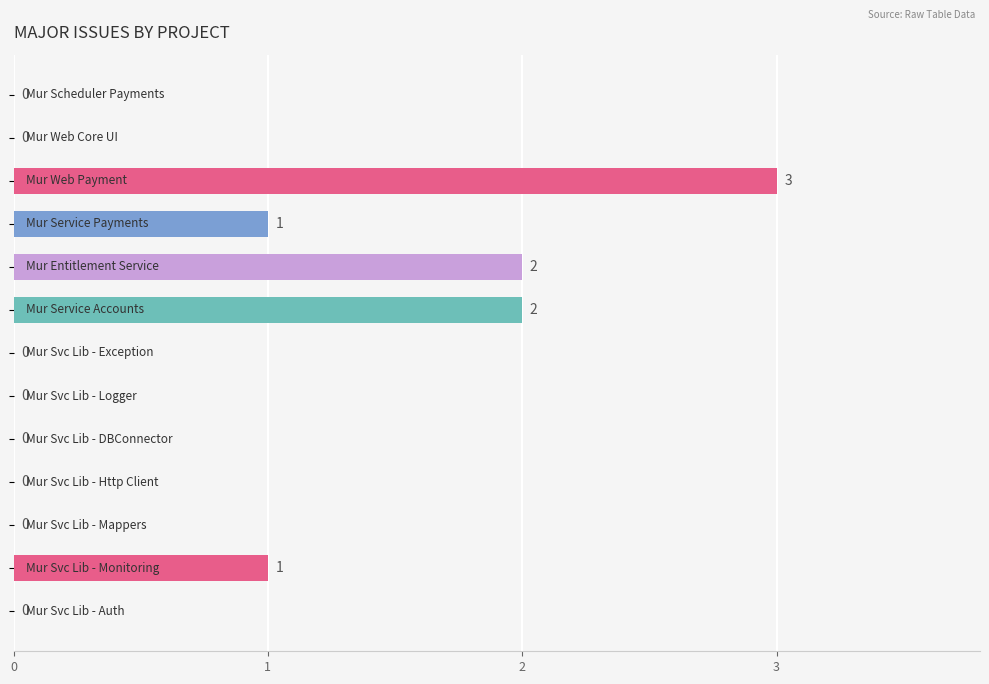

What is the sum of all values?

9